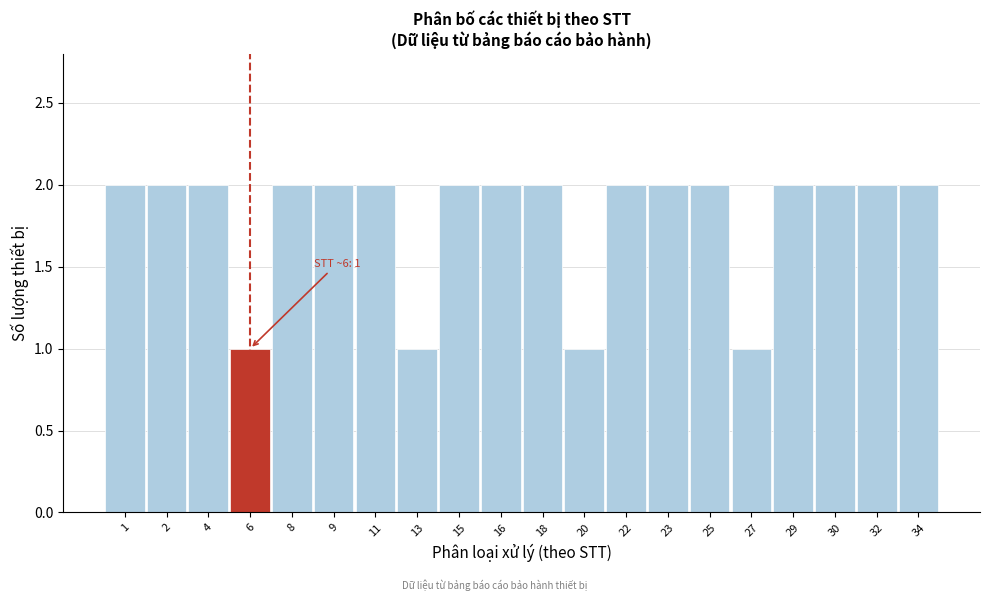

Reading left to right, list all the values displayed in this chart.

1=2	2=2	4=2	6=1	8=2	9=2	11=2	13=1	15=2	16=2	18=2	20=1	22=2	23=2	25=2	27=1	29=2	30=2	32=2	34=2